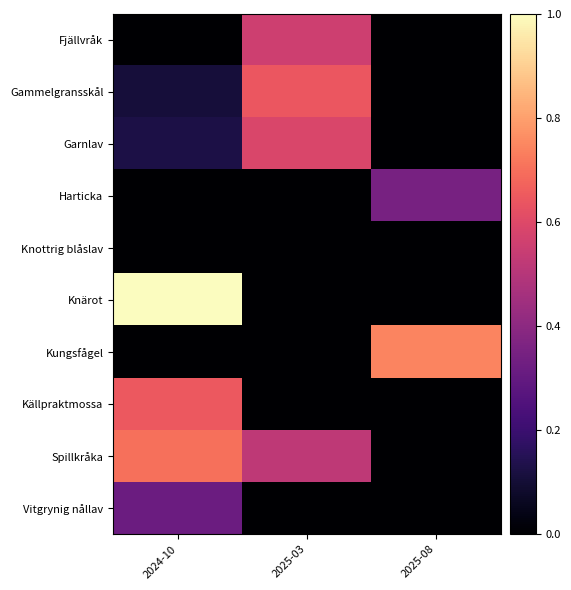

Reading left to right, extract all data points from this chart.

row_0: 2024-10=0.0	2025-03=0.6	2025-08=0.0
row_1: 2024-10=0.1	2025-03=0.6	2025-08=0.0
row_2: 2024-10=0.1	2025-03=0.6	2025-08=0.0
row_3: 2024-10=0.0	2025-03=0.0	2025-08=0.3
row_4: 2024-10=0.0	2025-03=0.0	2025-08=0.0
row_5: 2024-10=1.0	2025-03=0.0	2025-08=0.0
row_6: 2024-10=0.0	2025-03=0.0	2025-08=0.7
row_7: 2024-10=0.6	2025-03=0.0	2025-08=0.0
row_8: 2024-10=0.7	2025-03=0.5	2025-08=0.0
row_9: 2024-10=0.3	2025-03=0.0	2025-08=0.0